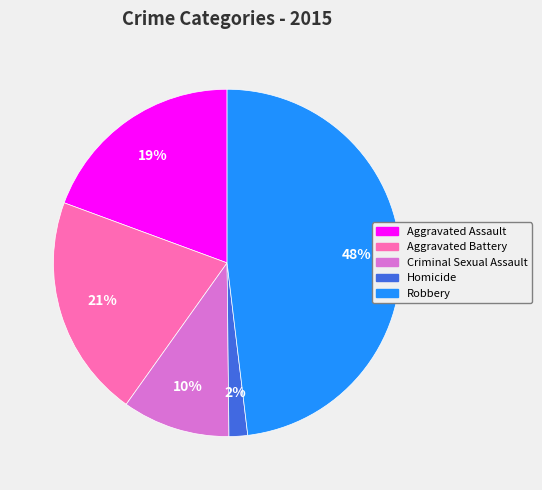

Approximately how many times larger is the value at Aggravated Battery compared to Criminal Sexual Assault?

2.1